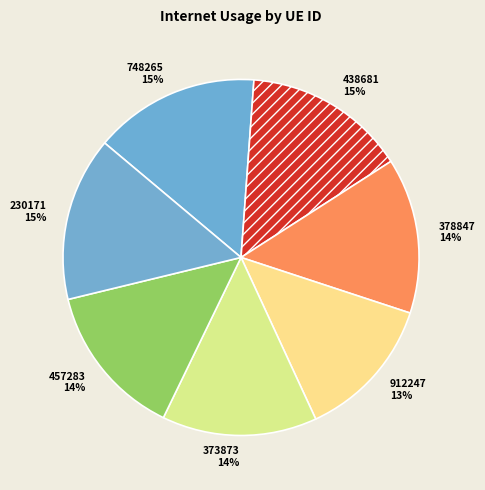

To the nearest percent, what is the combined percentage of 748265 and 373873?

29%